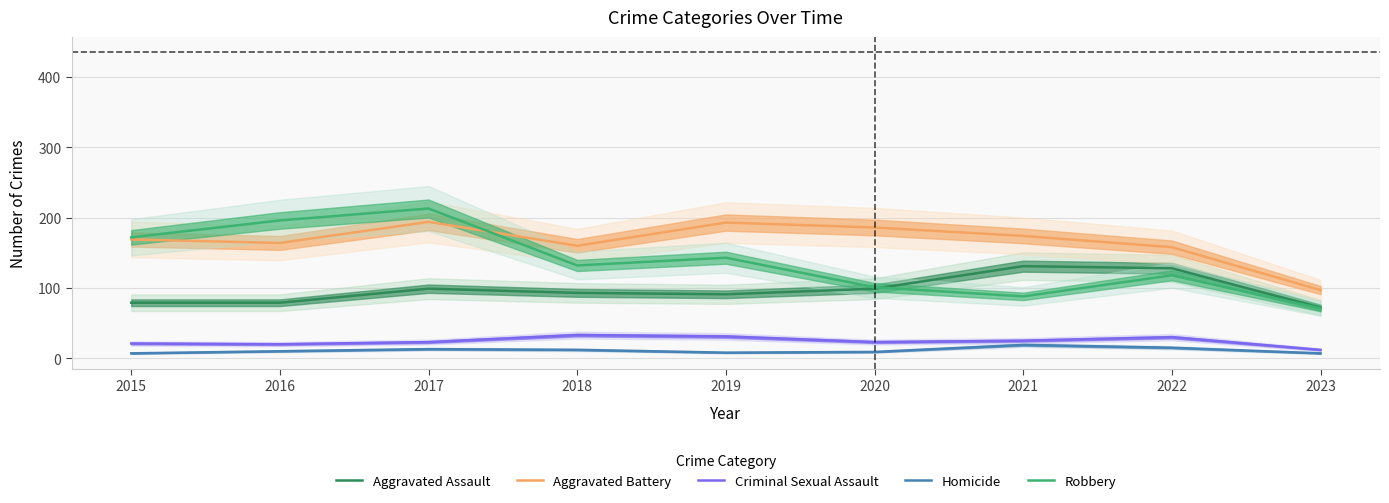

What is the approximate value of Aggravated Assault at 2021, to the nearest 5?

130